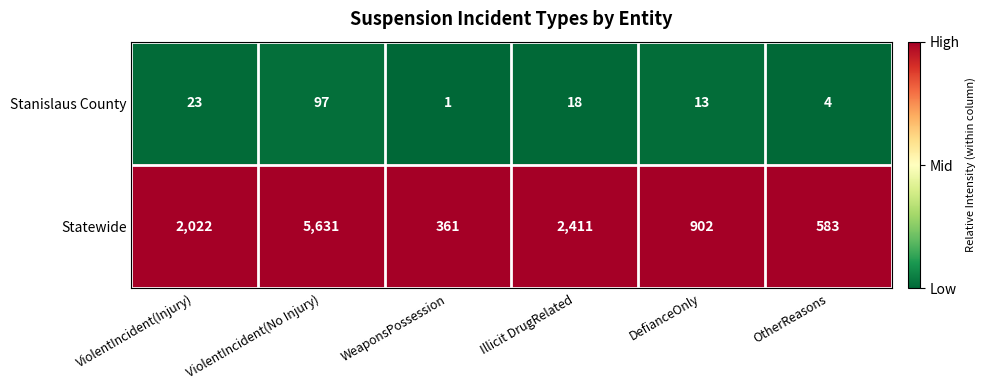

Which series has the largest total across all categories?

Statewide